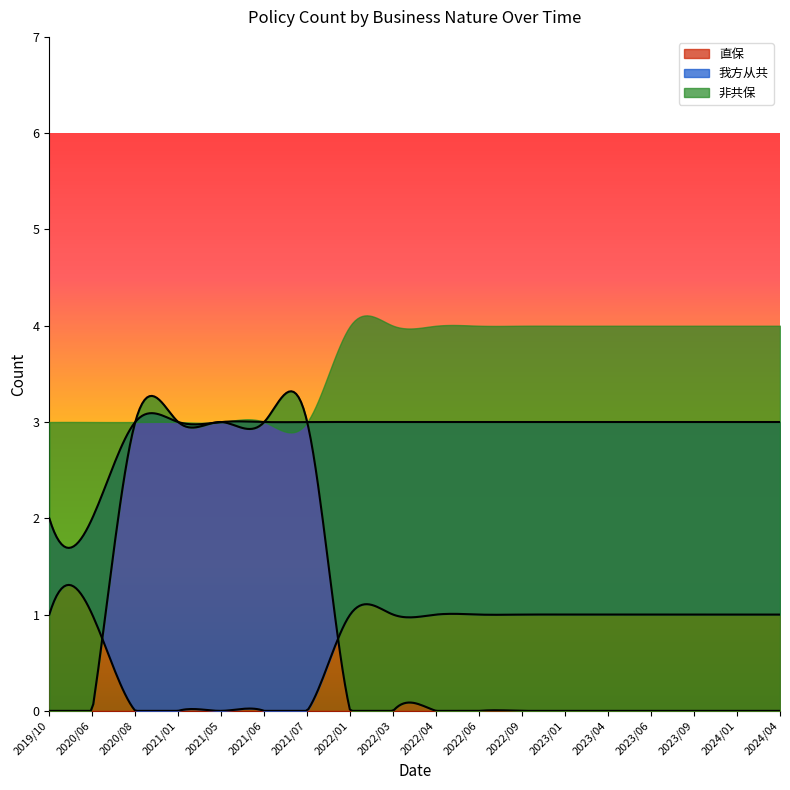

What is the highest value of the 直保 series?

3.1